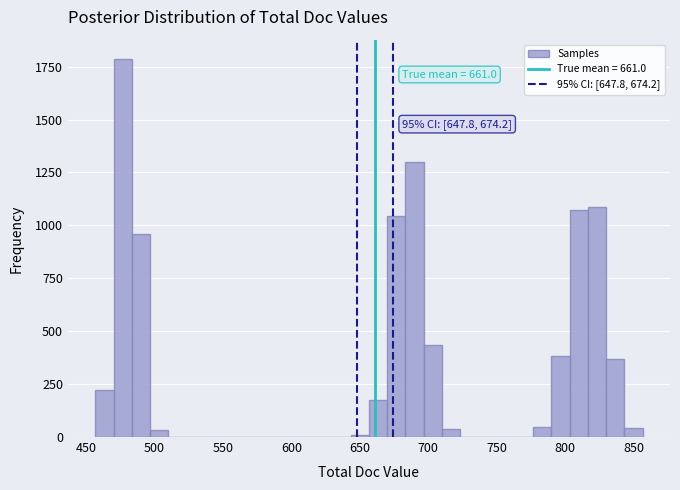

Around what value on the x-axis is the tallest bar? Give the approximate position of its centre, as read against the axis.

475